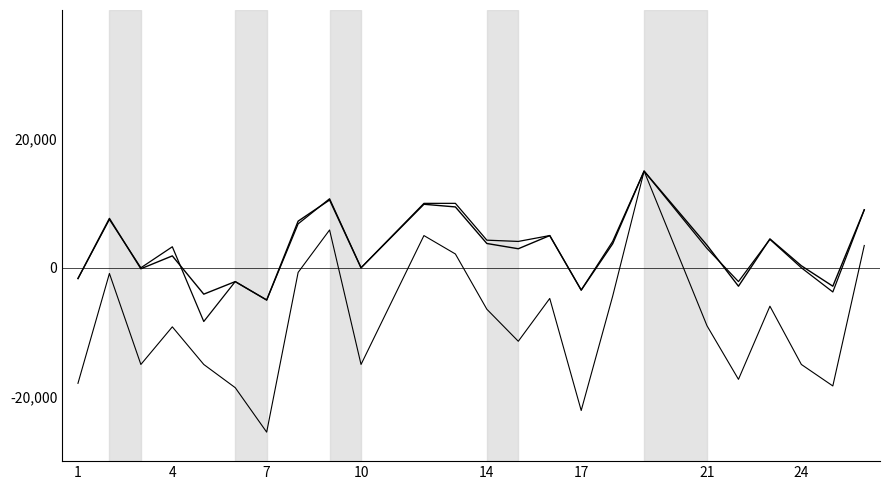

Does the chart display data point markers on the line(s)?

No